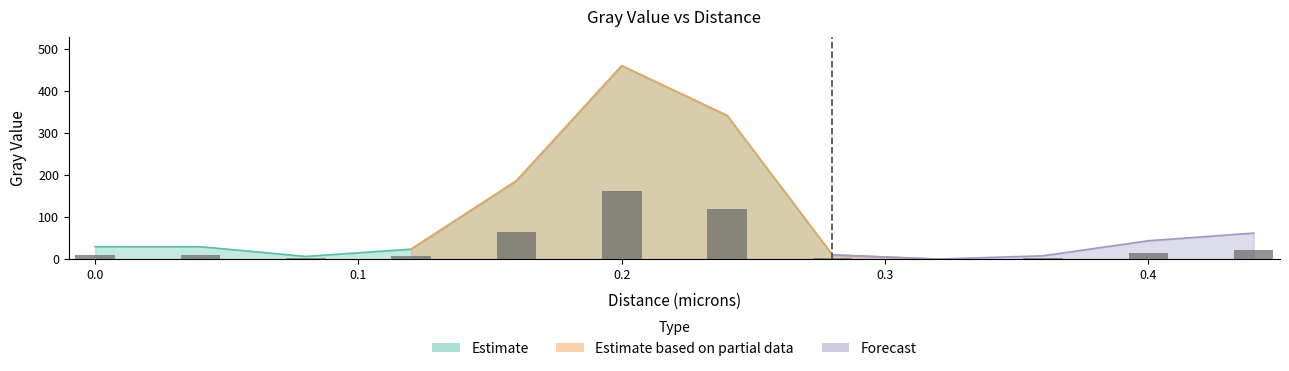

Which category has the lowest value across all series?

0.32